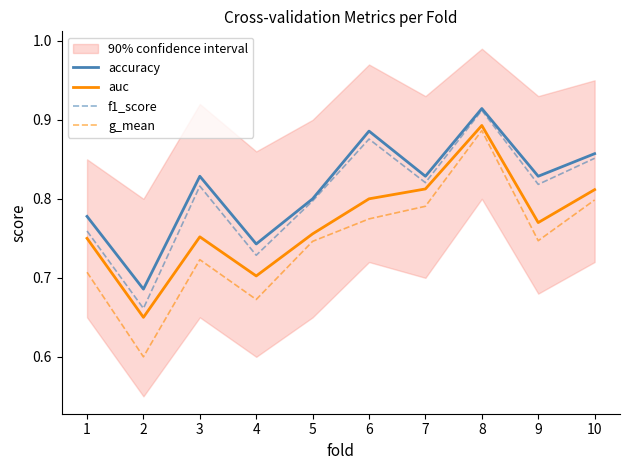

Which series has the largest total across all categories?

accuracy